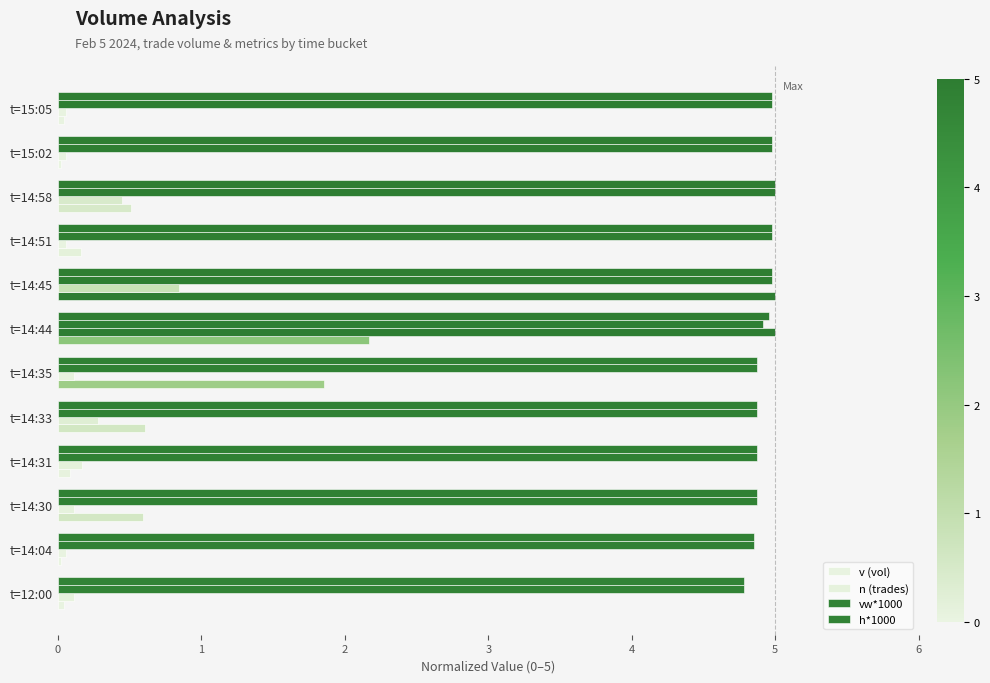

Count the number of categories in the chart.

12